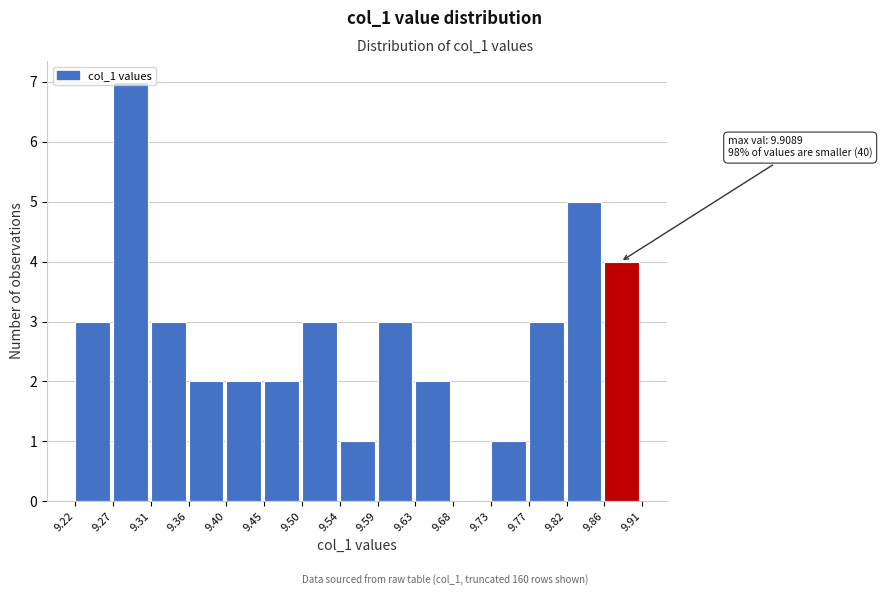

Over which range of the x-axis is the bar tallest?

9.27 to 9.31